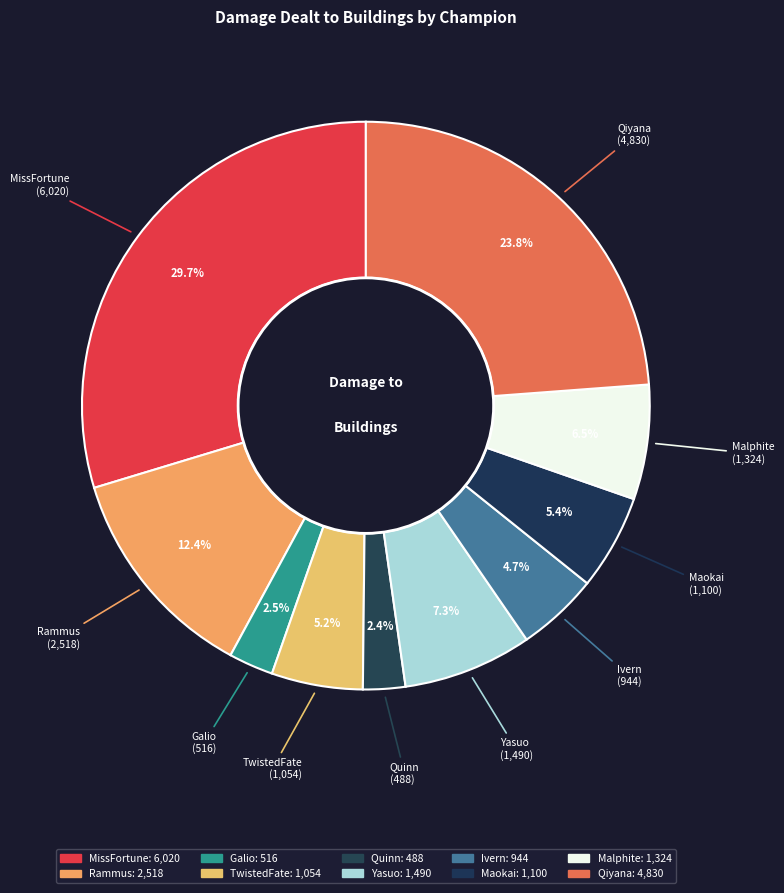

To the nearest percent, what is the difference between the largest and smallest slice percentages?

27%